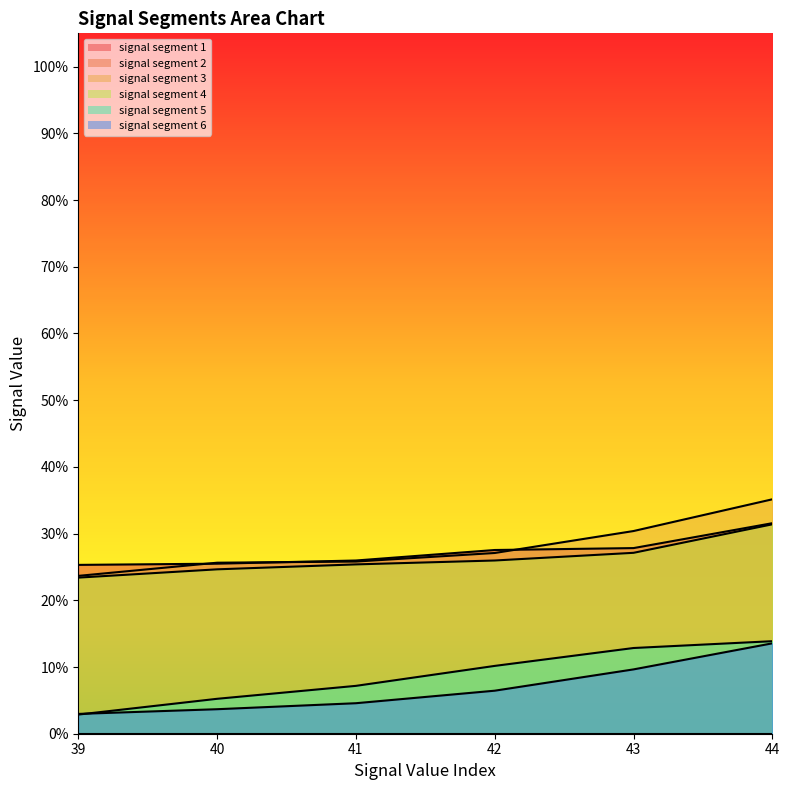

At which category does the chart reach its peak across all series?

44